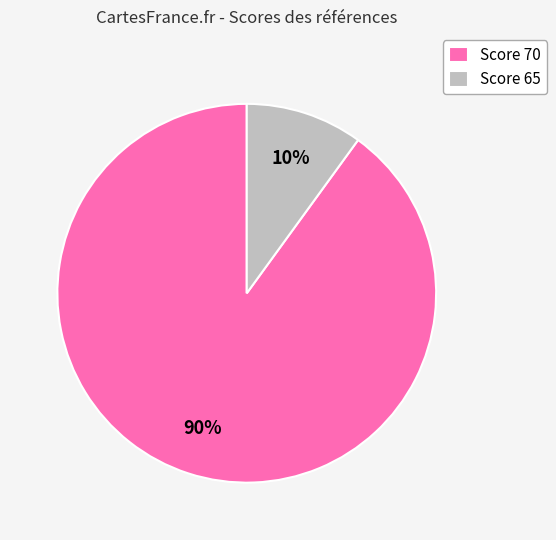

Combined, do Score 65 and Score 70 account for over 50%?

Yes